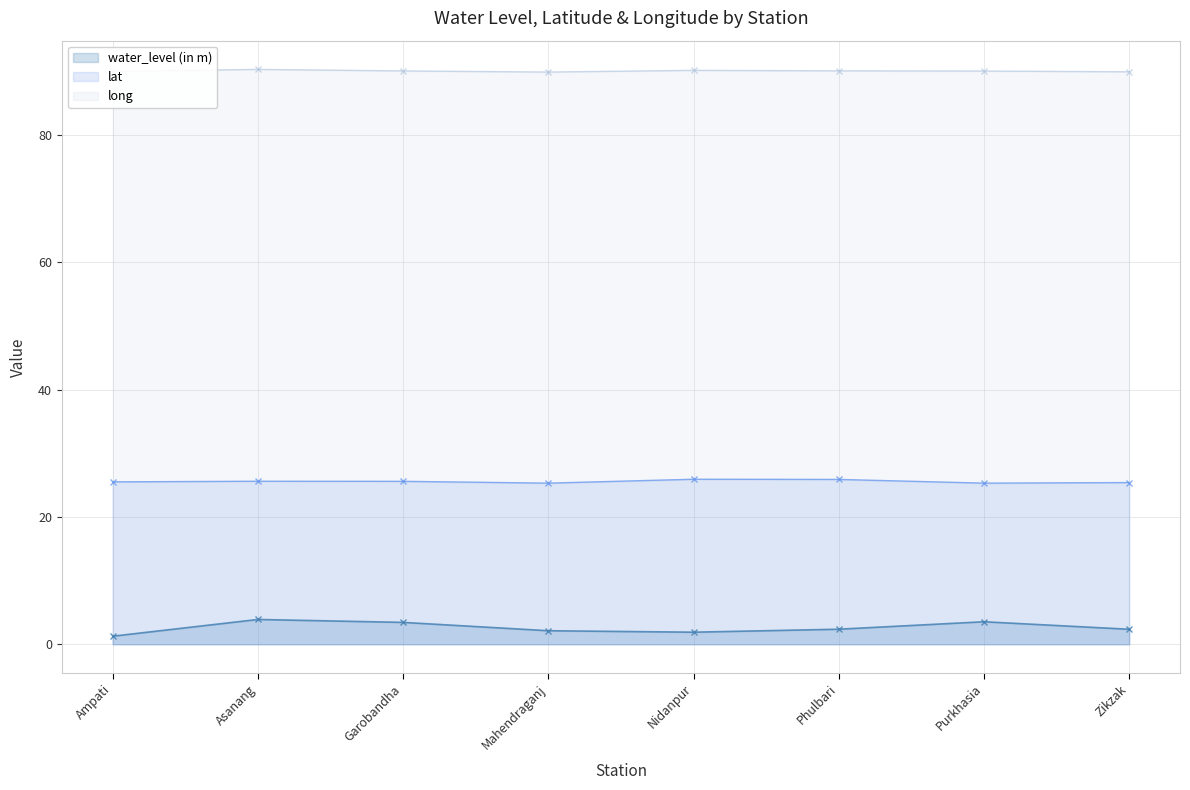

At which category is the sum across all series the highest?

Asanang